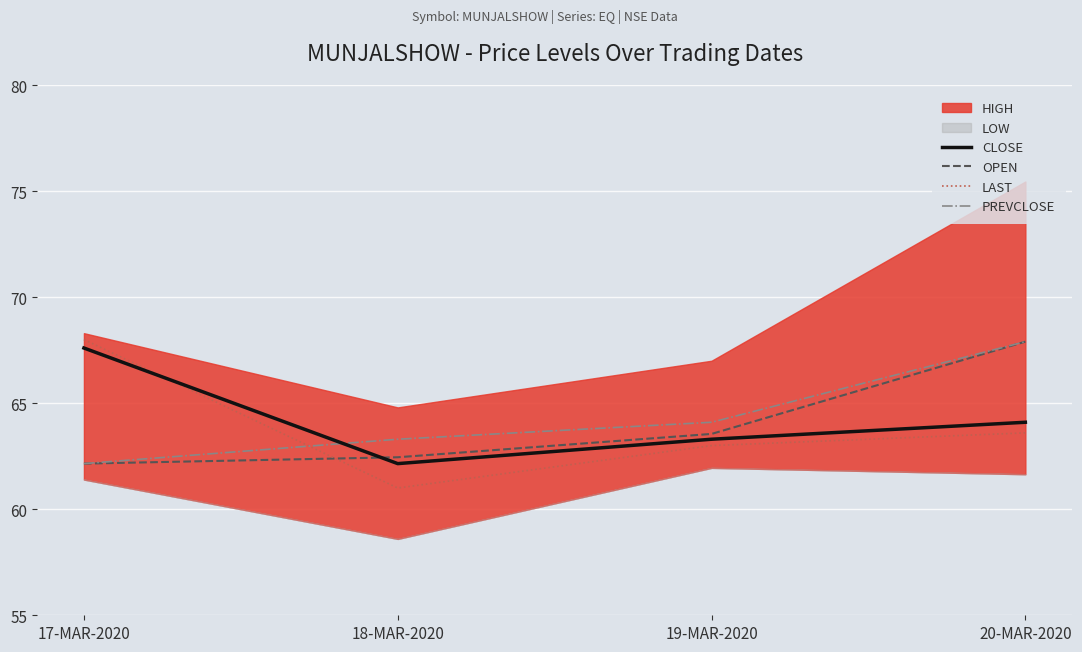

The PREVCLOSE series shows 112.7 at 20-MAR-2020. True or false?

False